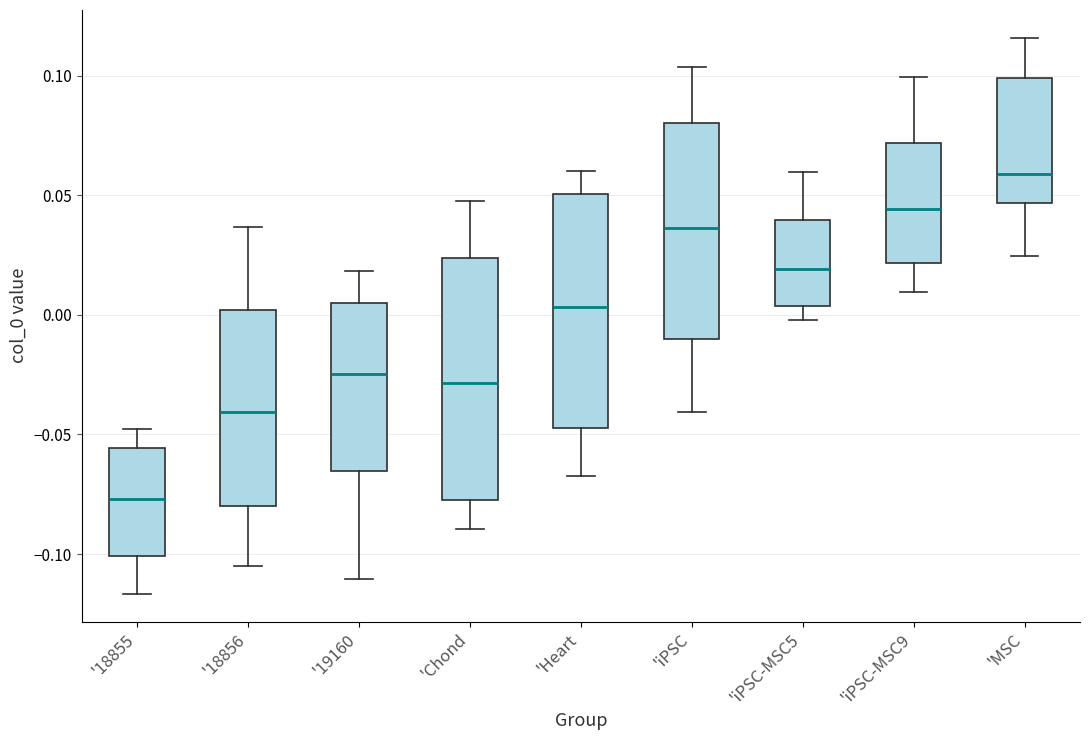

Where does the upper whisker of the box for '18855 end on the y-axis? The values are not printed on the chart, so give them approximately, as read against the axis.

-0.050